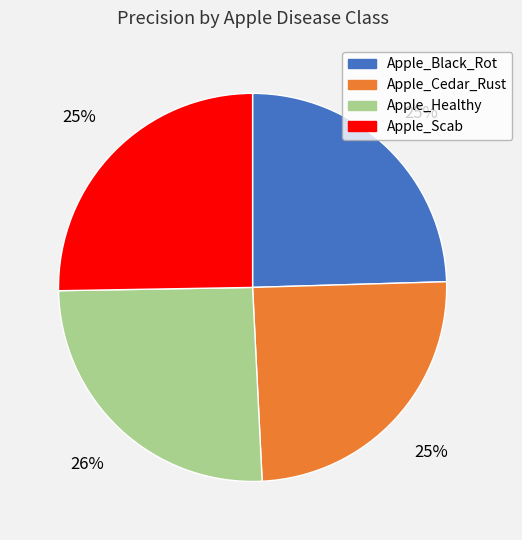

To the nearest percent, what percentage of the pie is Apple_Cedar_Rust?

25%